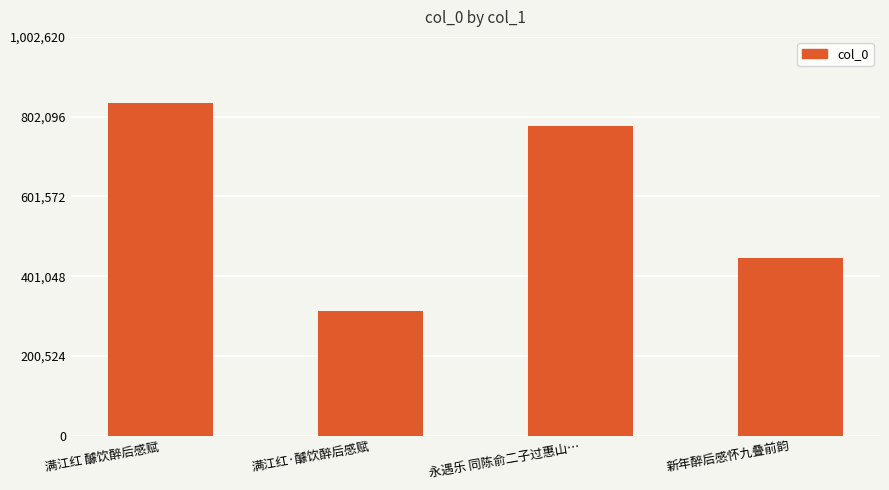

What position from the left is 永遇乐 同陈俞二子过惠山…?

3